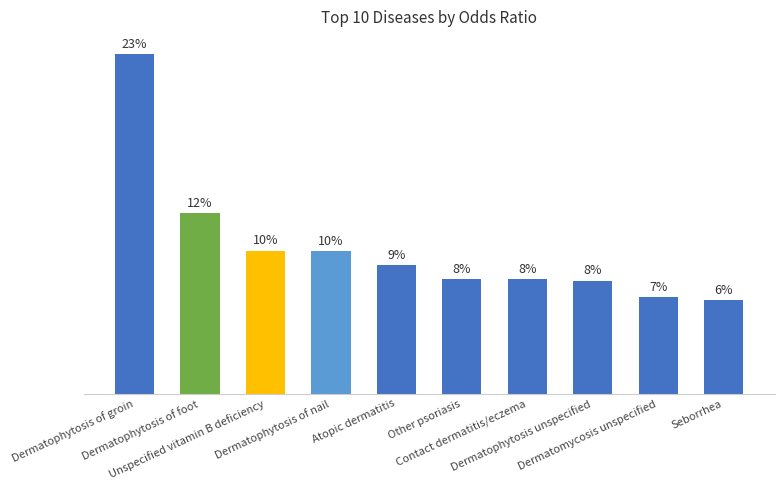

Does the chart contain stacked bars?

No